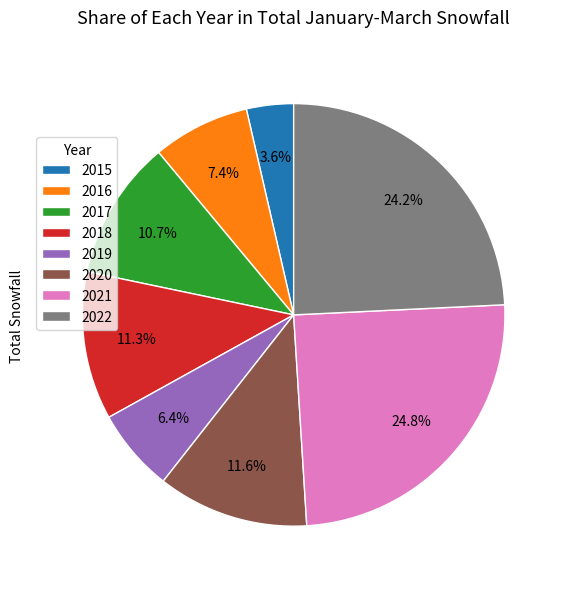

What is the ratio of the value at 2020 to the value at 2021?

0.5